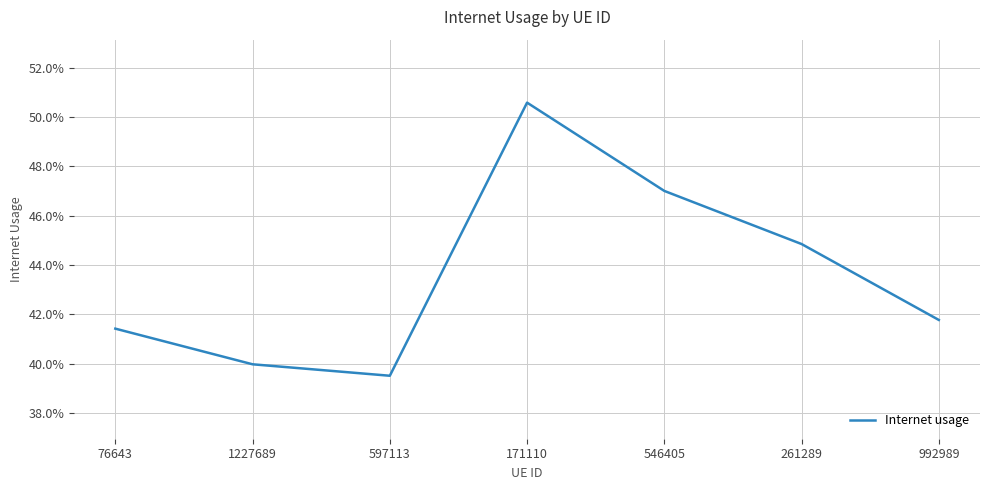

Is this an area chart (filled region under the line)?

No